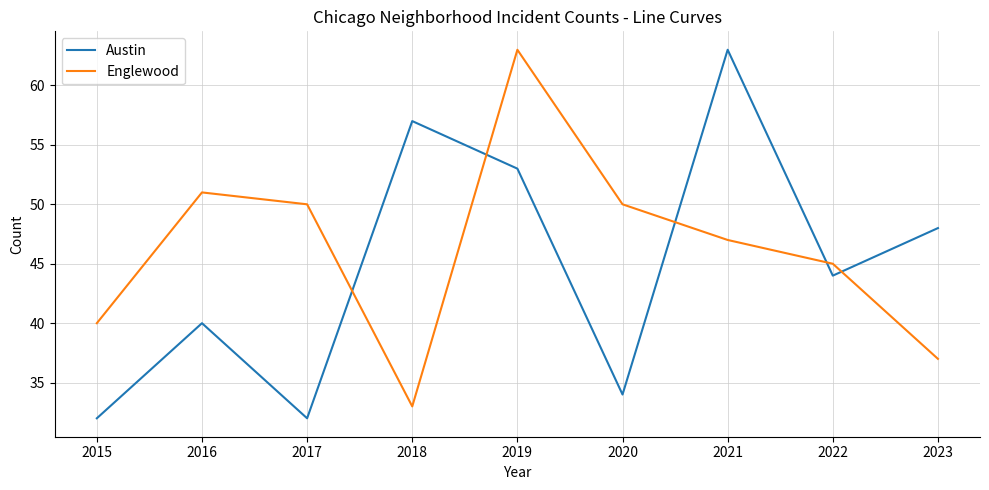

At how many categories does at least one series exceed 62?

2